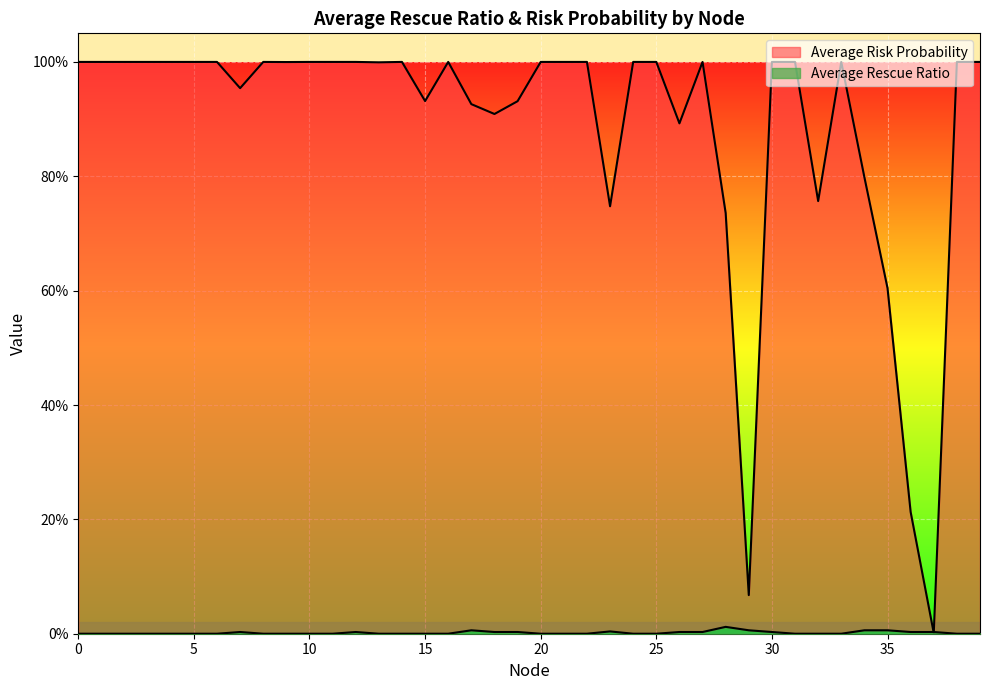

Reading left to right, what are all the values shown in this chart?

Average Risk Probability: 0=1.0	1=1.0	2=1.0	3=1.0	4=1.0	5=1.0	6=1.0	7=1.0	8=1.0	9=1.0	10=1.0	11=1.0	12=1.0	13=1.0	14=1.0	15=0.9	16=1.0	17=0.9	18=0.9	19=0.9	20=1.0	21=1.0	22=1.0	23=0.7	24=1.0	25=1.0	26=0.9	27=1.0	28=0.7	29=0.1	30=1.0	31=1.0	32=0.8	33=1.0	34=0.8	35=0.6	36=0.2	37=0.0	38=1.0	39=1.0
Average Rescue Ratio: 0=0.0	1=0.0	2=0.0	3=0.0	4=0.0	5=0.0	6=0.0	7=0.0	8=0.0	9=0.0	10=0.0	11=0.0	12=0.0	13=0.0	14=0.0	15=0.0	16=0.0	17=0.0	18=0.0	19=0.0	20=0.0	21=0.0	22=0.0	23=0.0	24=0.0	25=0.0	26=0.0	27=0.0	28=0.0	29=0.0	30=0.0	31=0.0	32=0.0	33=0.0	34=0.0	35=0.0	36=0.0	37=0.0	38=0.0	39=0.0